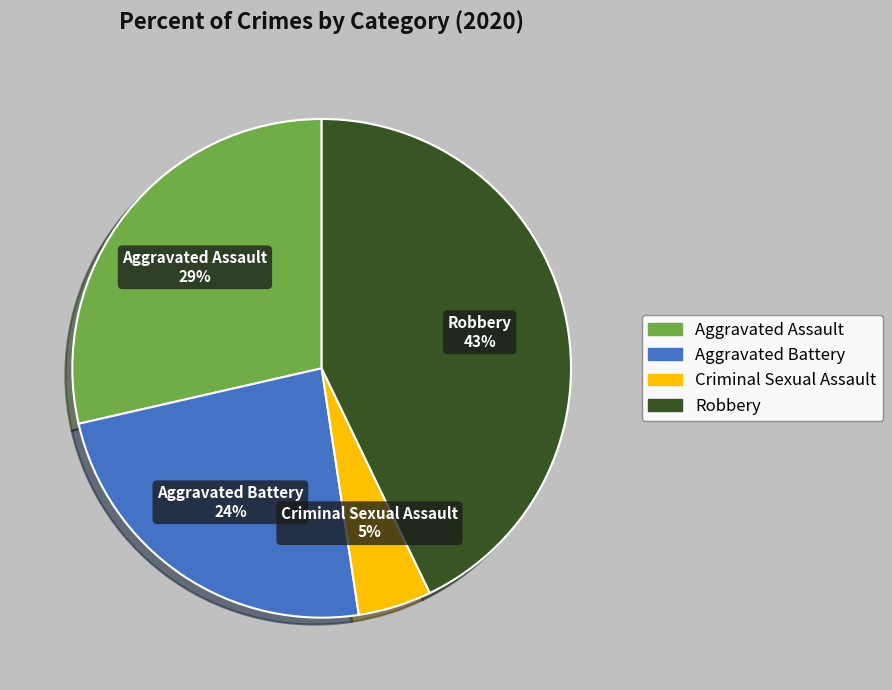

What is the ratio of the value at Aggravated Battery to the value at Aggravated Assault?

0.8